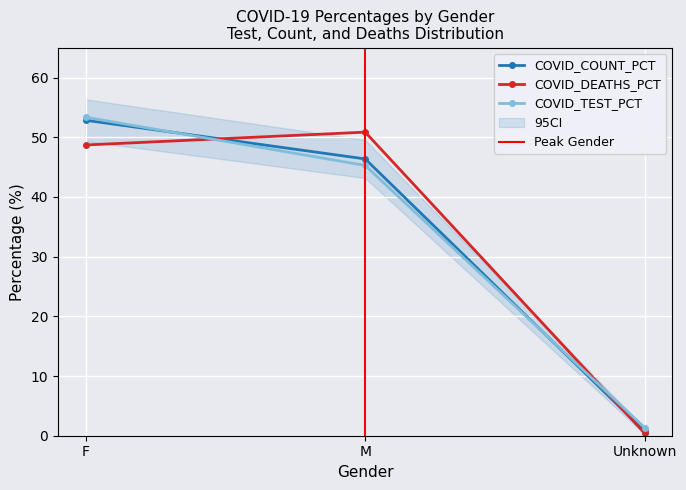

Which category has the lowest value in the COVID_TEST_PCT series?

Unknown